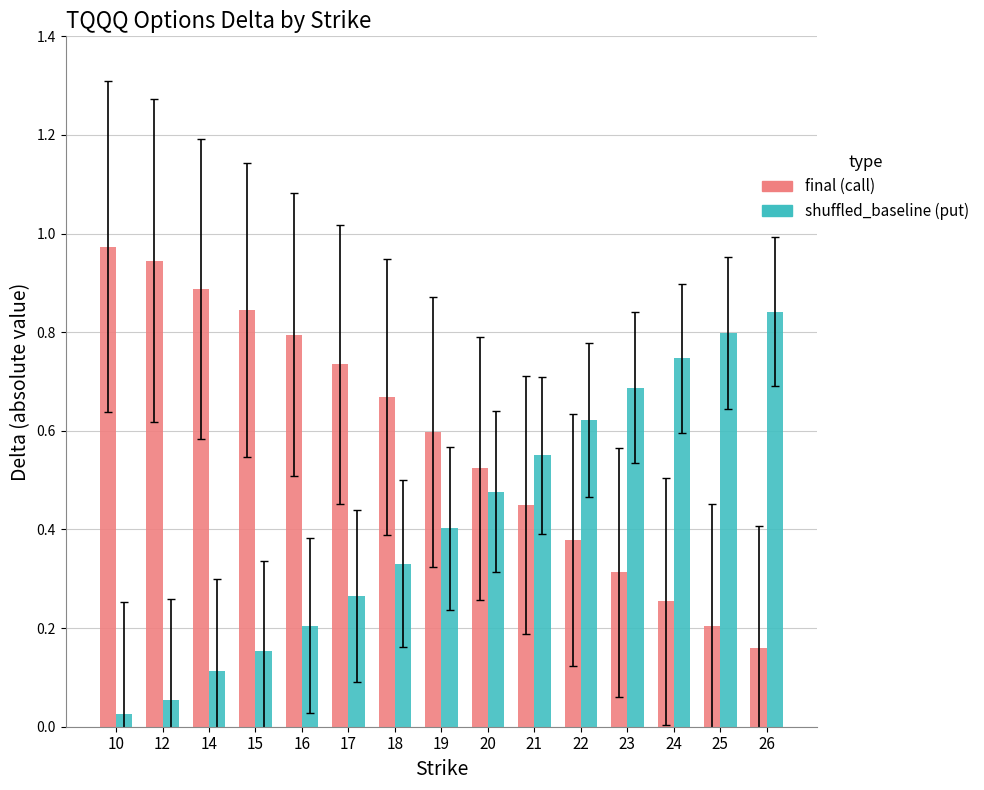

Which label corresponds to the smallest value in the chart?

10